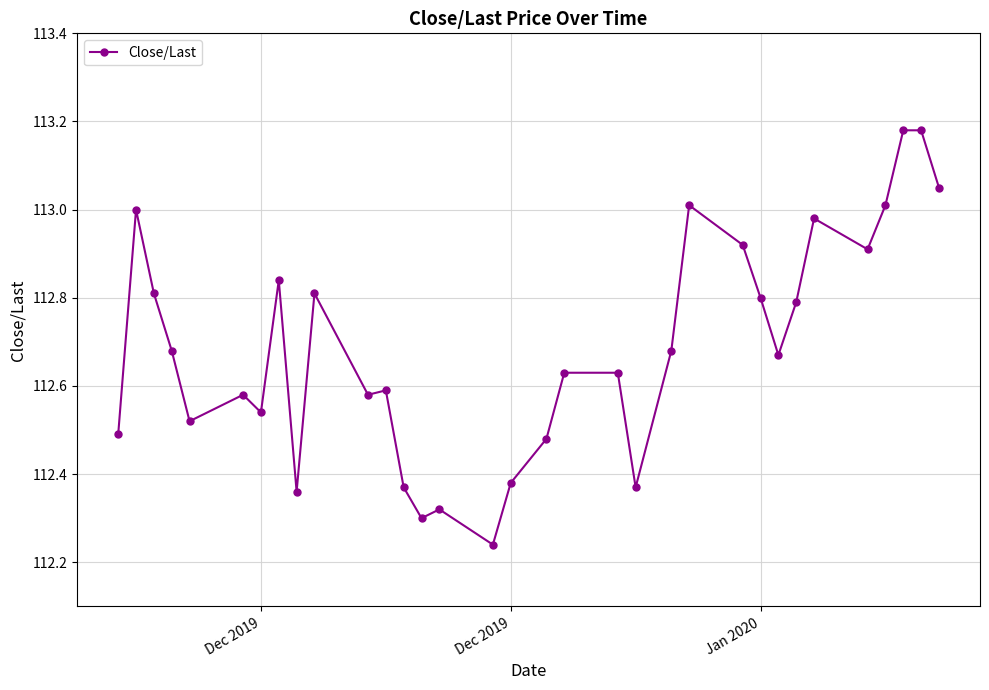

True or false: there are more than 0 points higher than both neighbors.

True